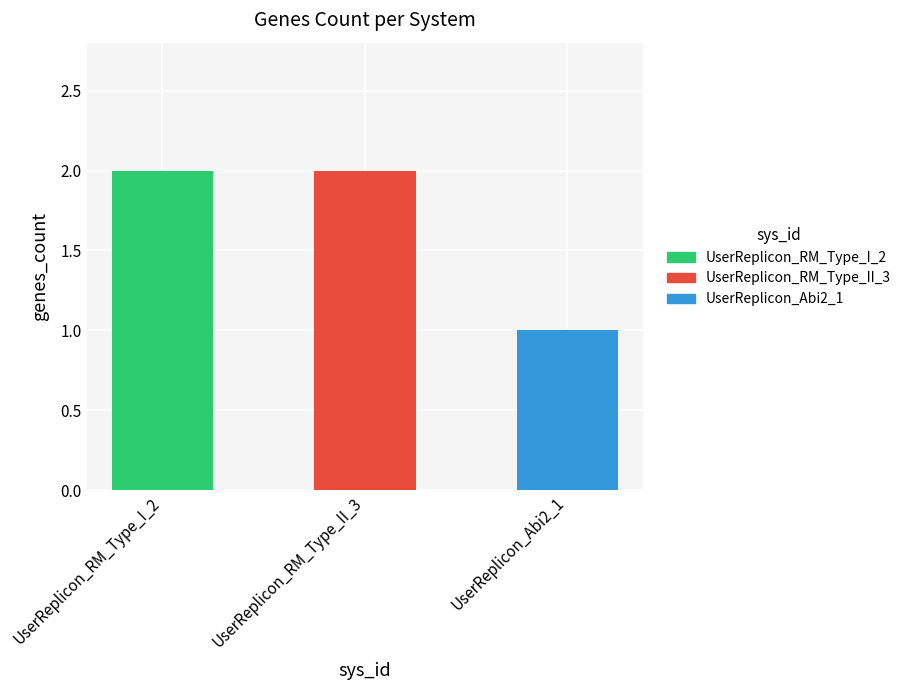

What is the smallest value displayed?

1